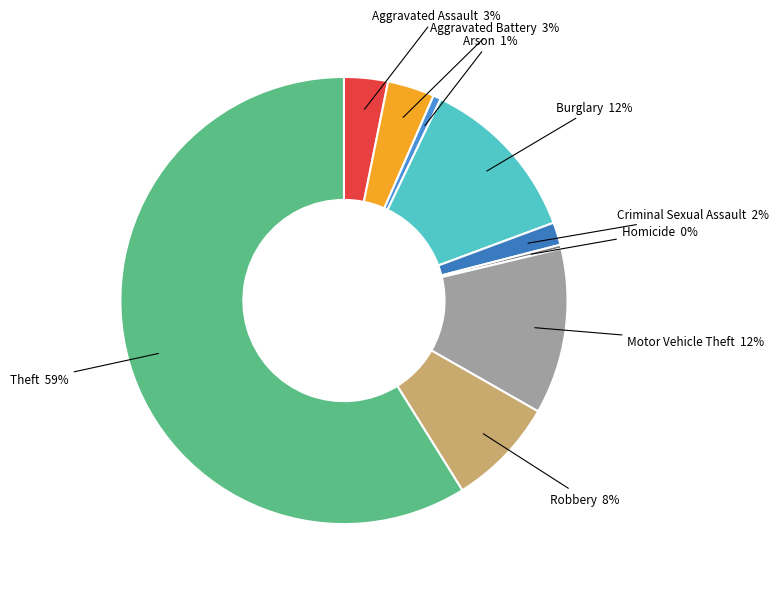

How many slices are in this pie chart?

9